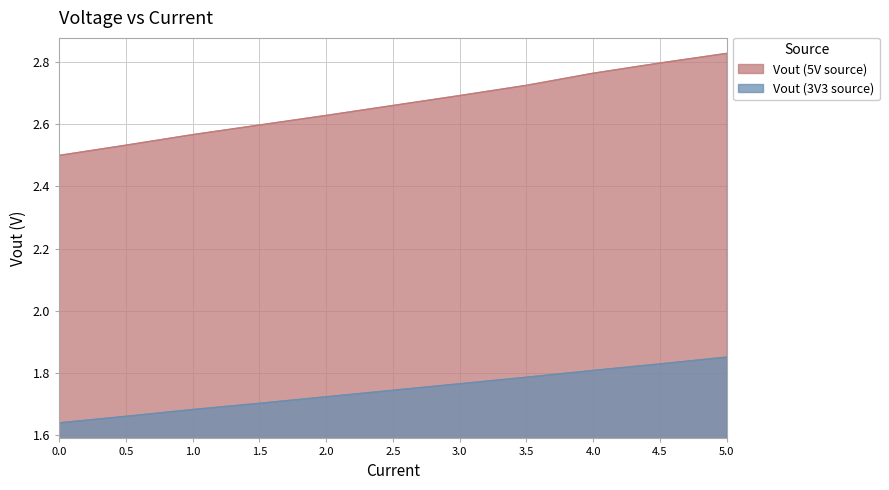

List the series in order of their overall mean, highest first.

Vout (5V source), Vout (3V3 source)